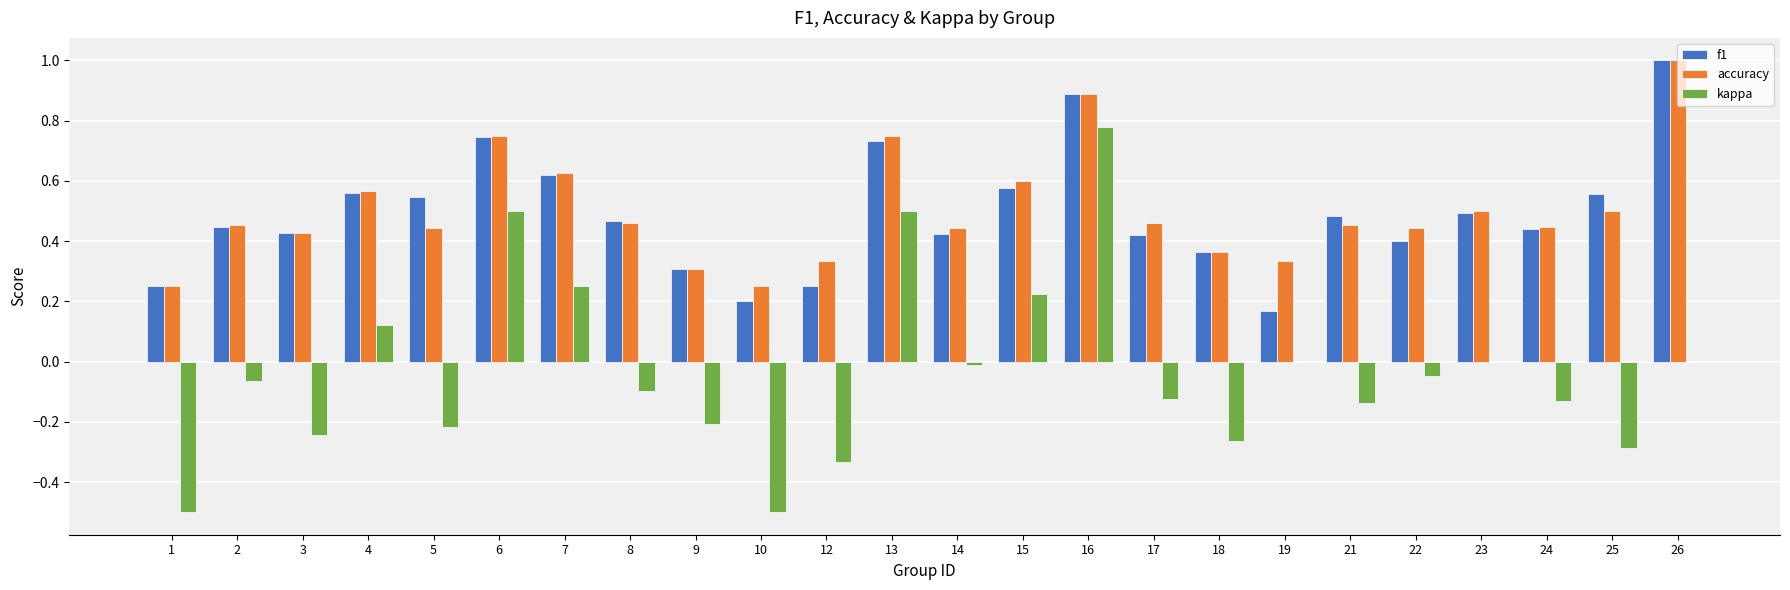

What is the sum of the kappa values at 24 and 25?

-0.4